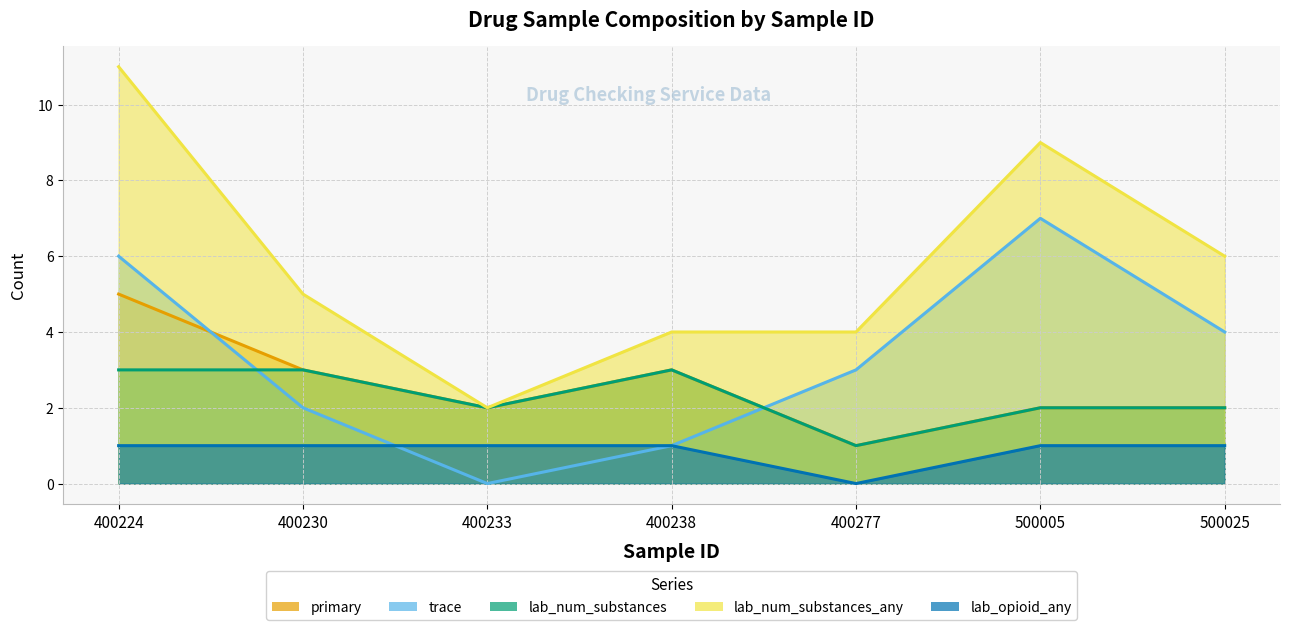

What is the sum of all lab_num_substances_any values?

41